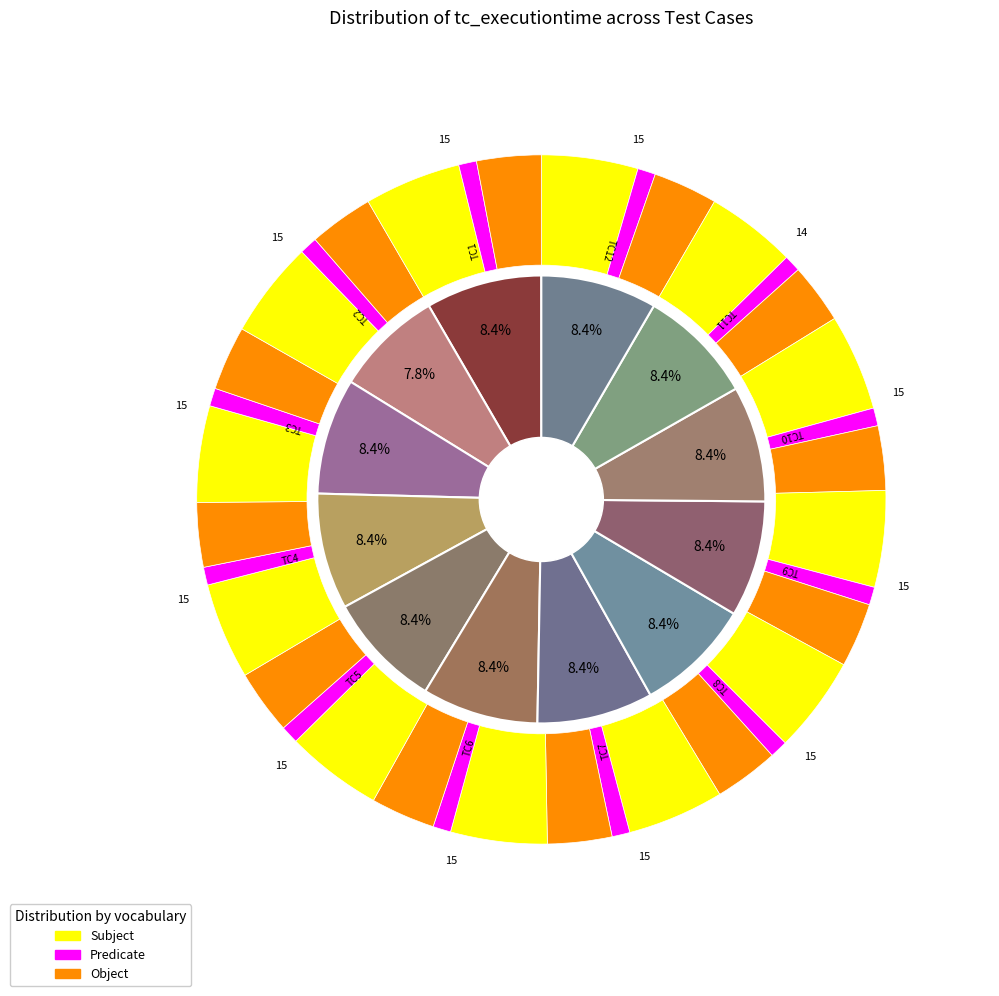

How many slices are in this pie chart?

12